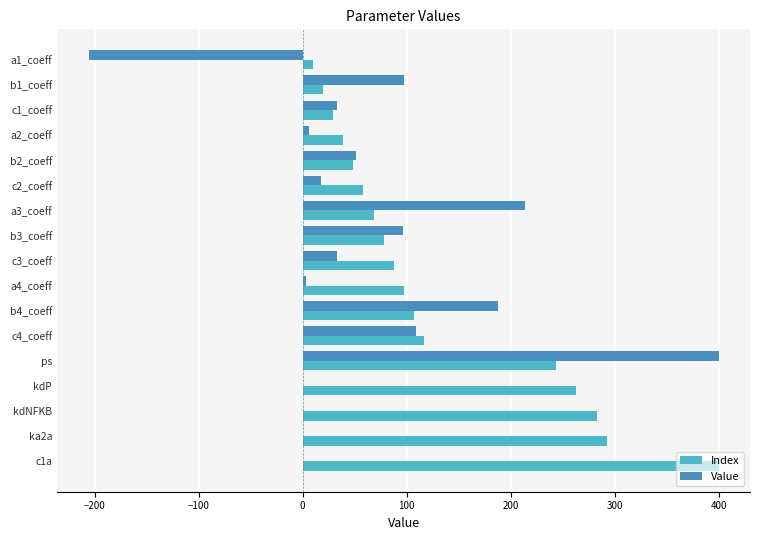

The value of Value at a1_coeff is -205.7. True or false?

True